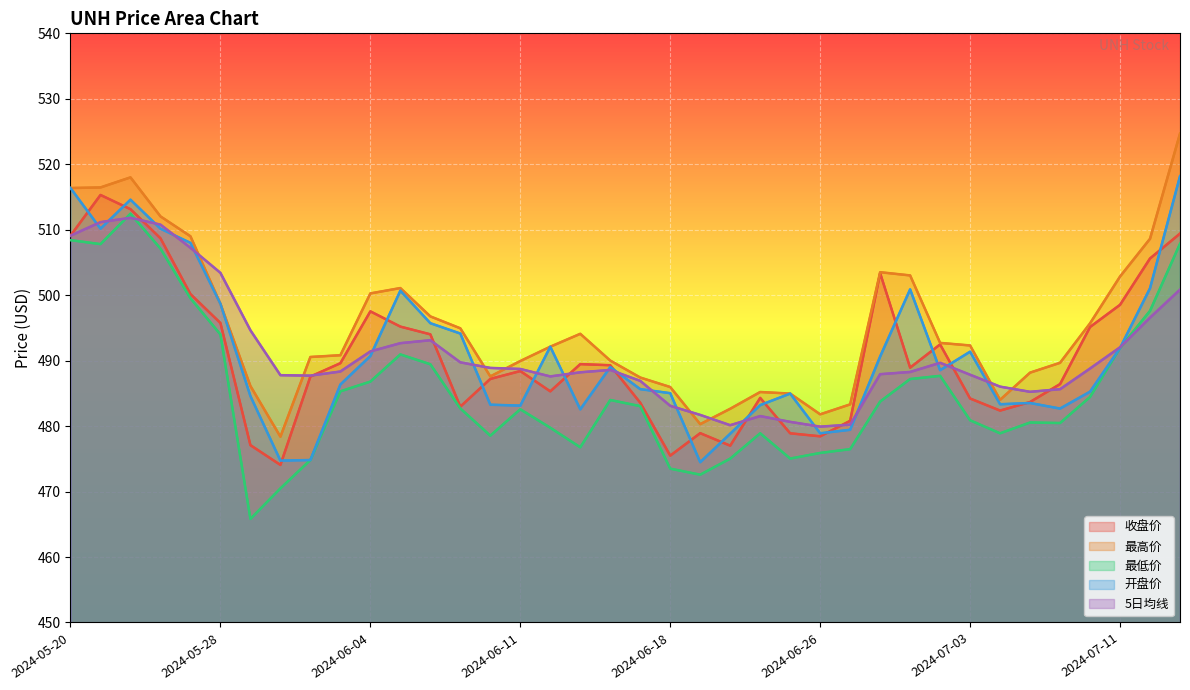

What is the total value across all series at 2024-07-15?

2561.0